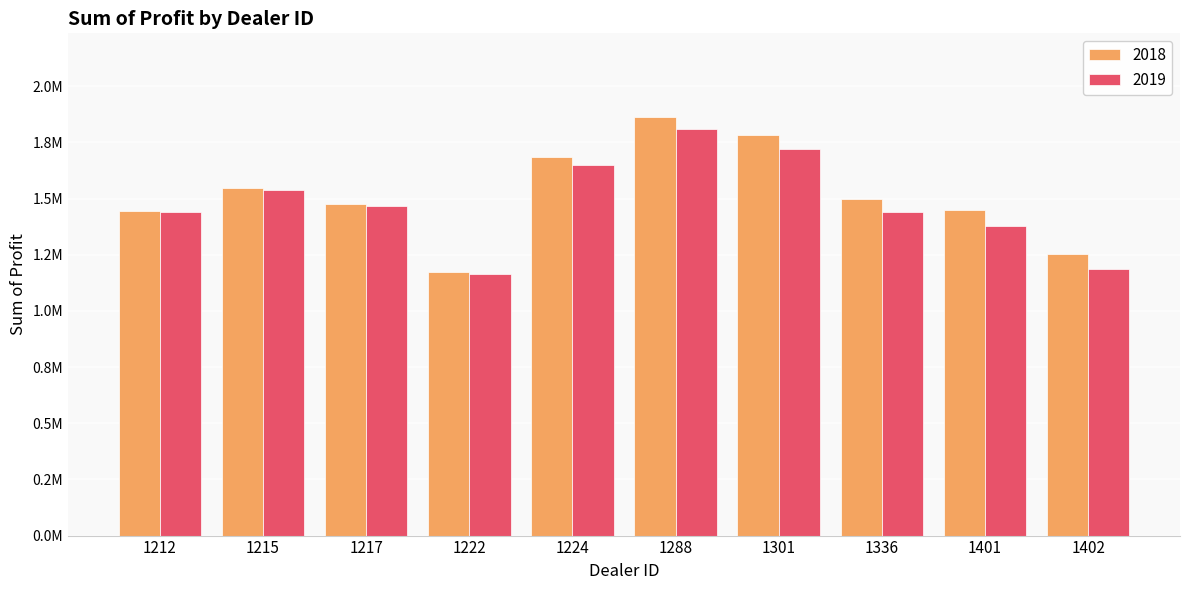

What is the difference between the maximum and minimum values in the 2018 series?

689639.0